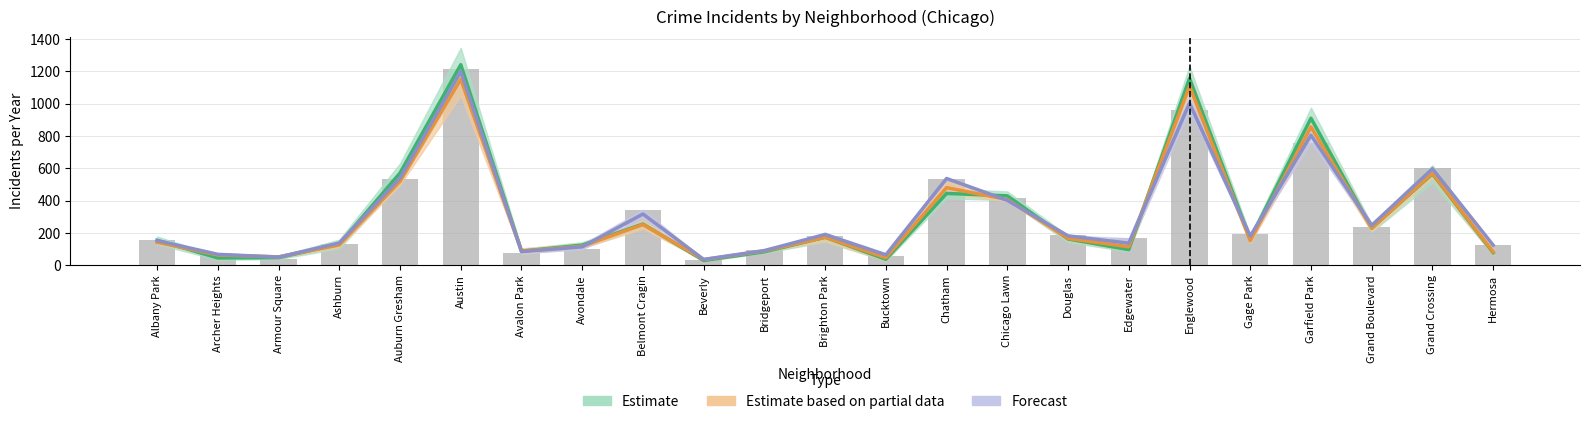

Which has a higher value, Bridgeport or Albany Park?

Albany Park